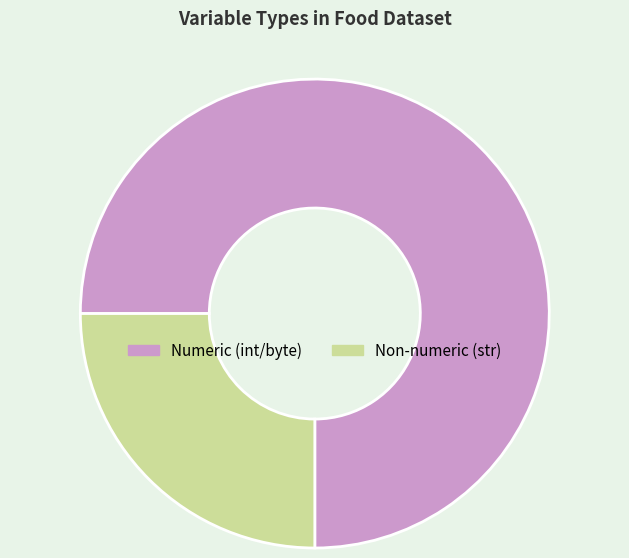

Is it true that Non-numeric (str) is 25% of the pie?

True